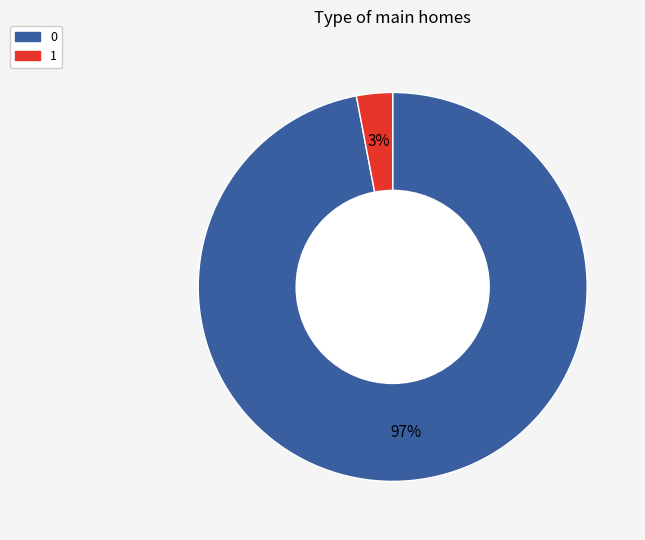

To the nearest percent, what portion does 1 represent?

3%